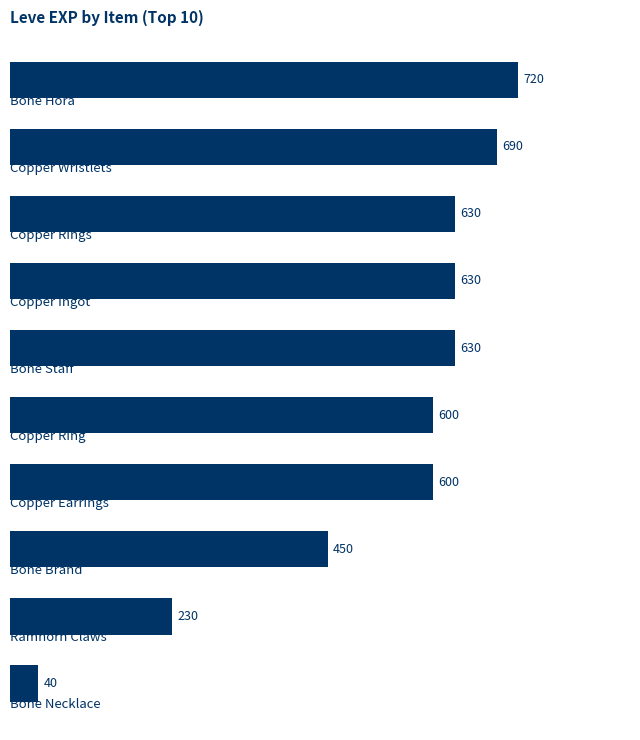

How many data points are less than 630?

5